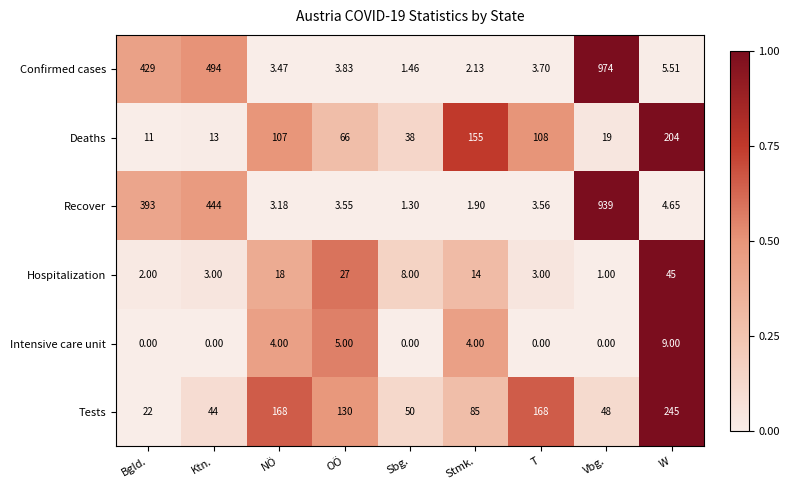

Rank the series at Ktn. from highest to lowest value.

Confirmed cases, Recover, Tests, Deaths, Hospitalization, Intensive care unit